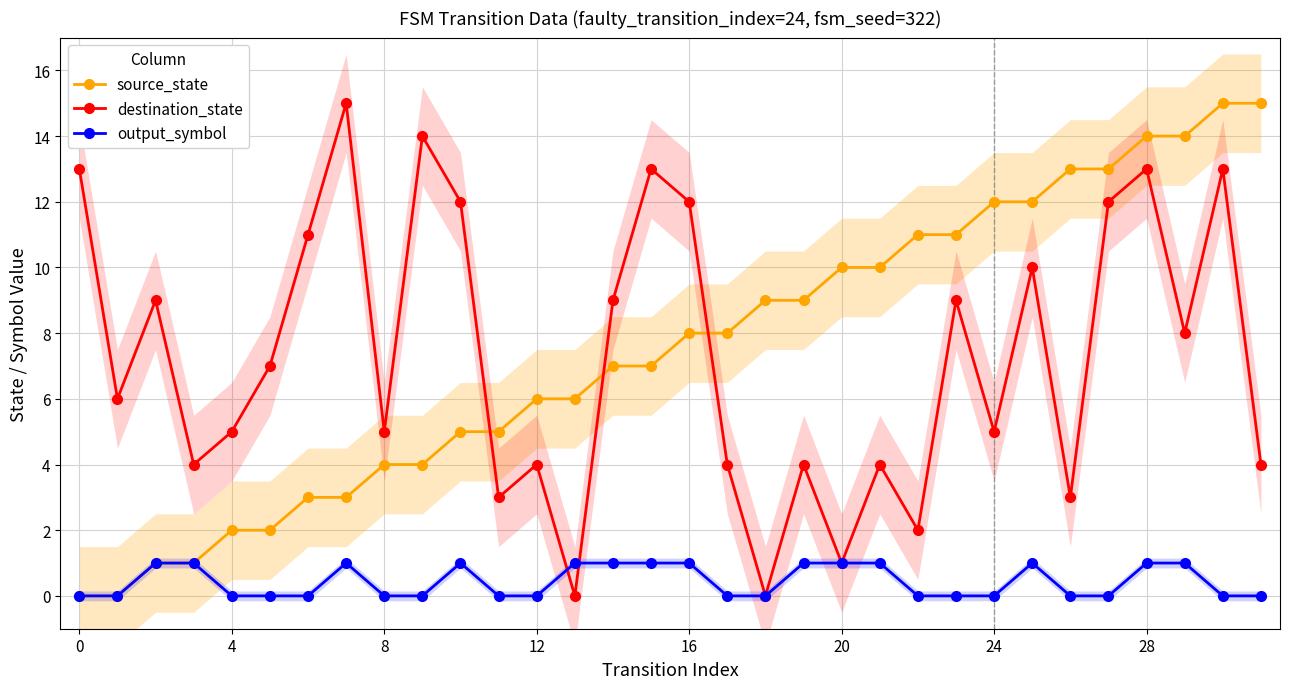

In destination_state, how many points are lower than both neighbors (excluding endpoints)?

11